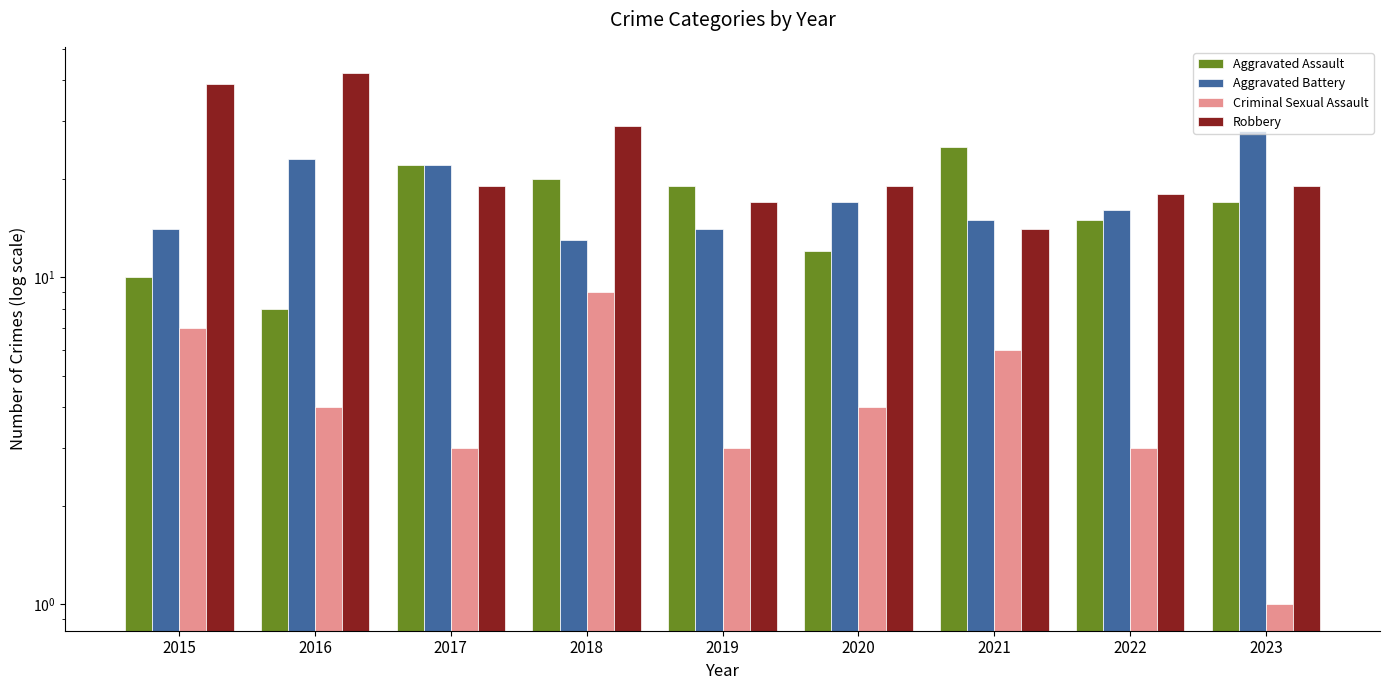

At which category is the sum across all series the highest?

2016